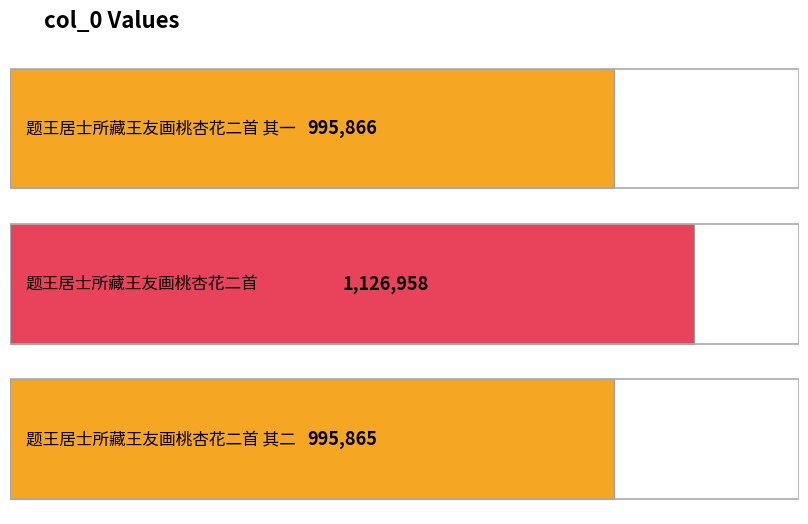

Rank the categories by value from lowest to highest.

题王居士所藏王友画桃杏花二首 其二, 题王居士所藏王友画桃杏花二首 其一, 题王居士所藏王友画桃杏花二首